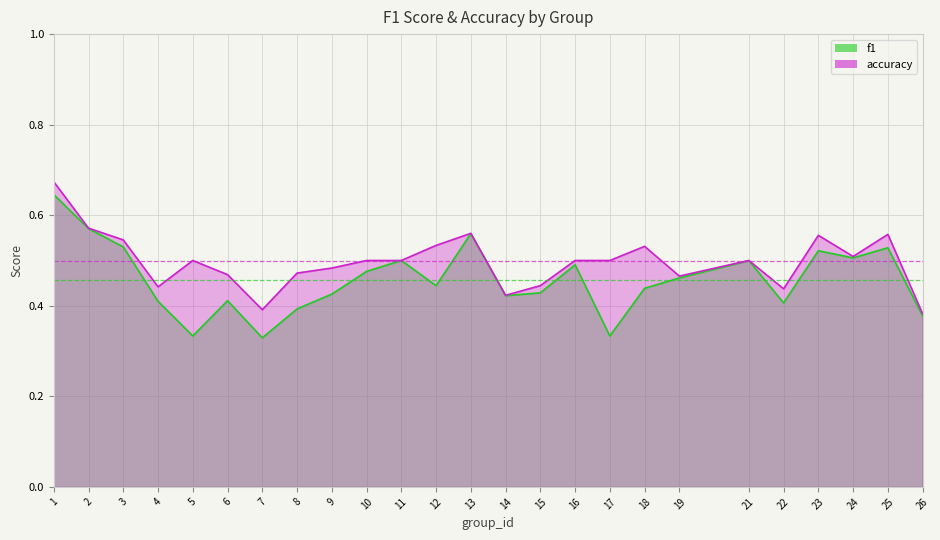

What is the value of the accuracy point at the 10th from the left?

0.5